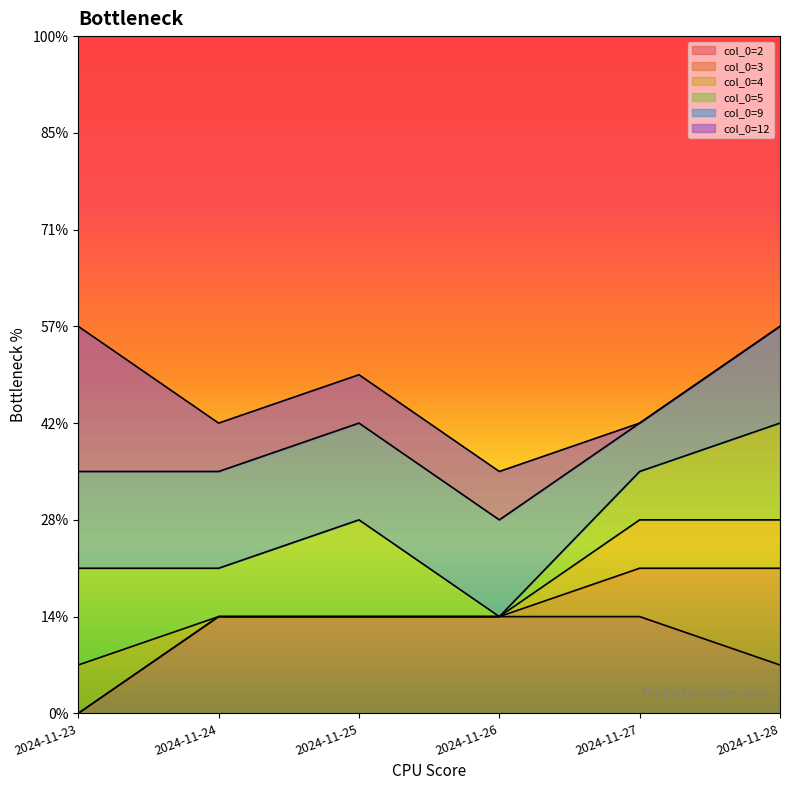

How many lines are shown in the chart?

5